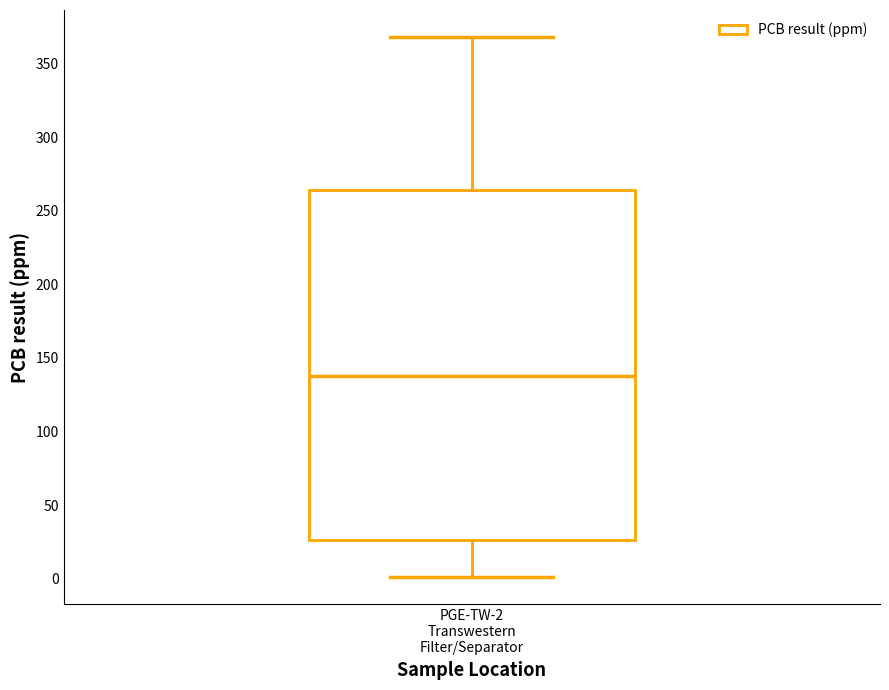

Transcribe this box plot: give where the median line is, the range the box spans, and where the two whiskers end, as read against the y-axis. The values are not printed on the chart, so give them approximately, as read against the axis.

median 140, box 25 to 265, whiskers 0 to 370